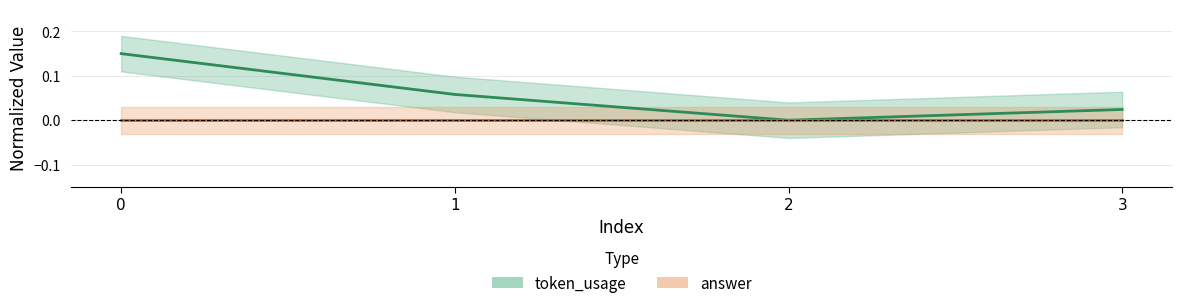

What are all the series names shown in the legend?

token_usage, answer